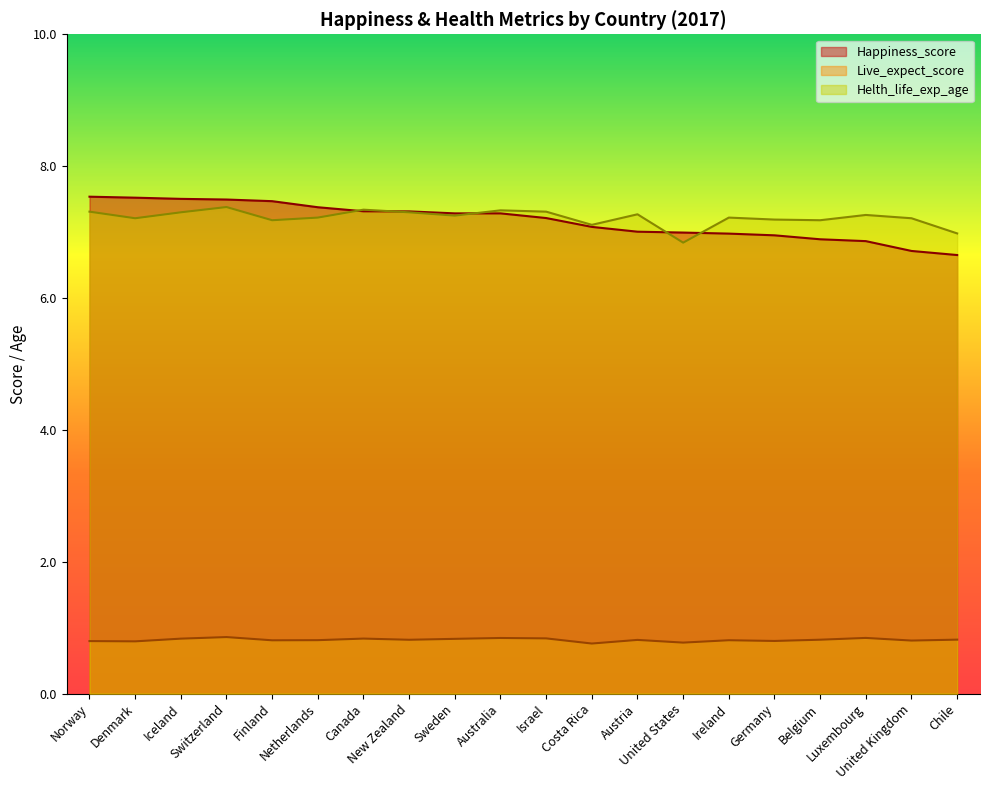

What is the difference between the highest and lowest values at United Kingdom?

6.4